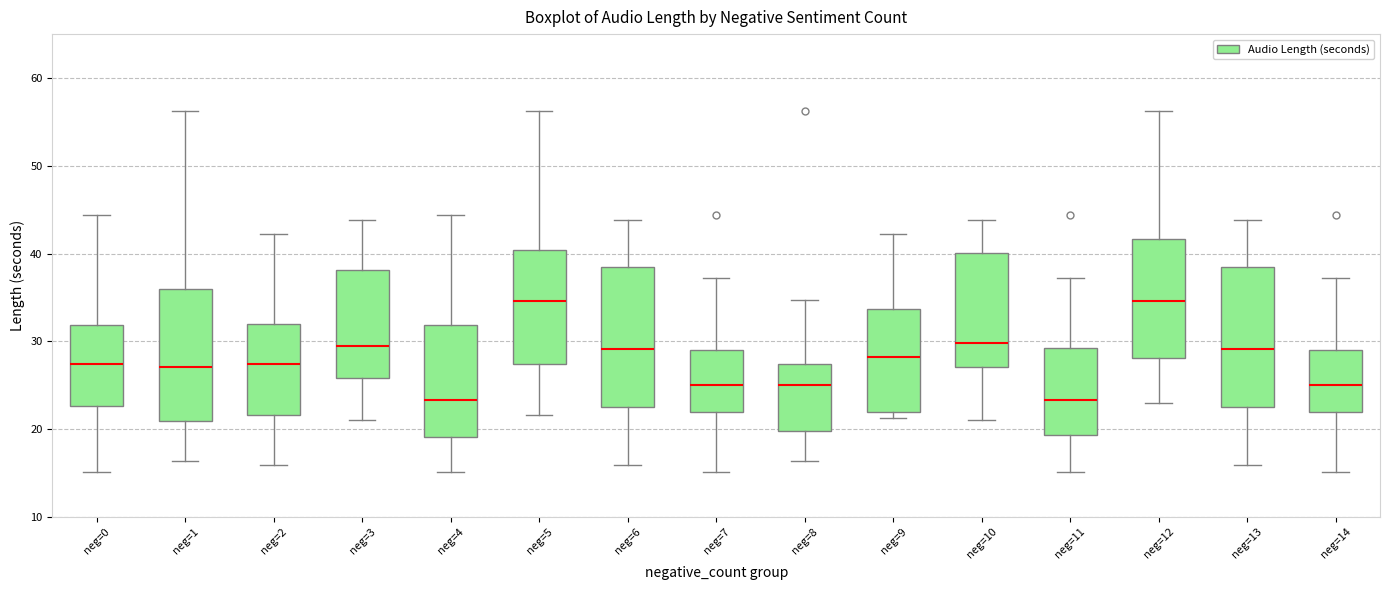

Where is the upper edge of the box for neg=10 on the y-axis? The values are not printed on the chart, so give them approximately, as read against the axis.

40